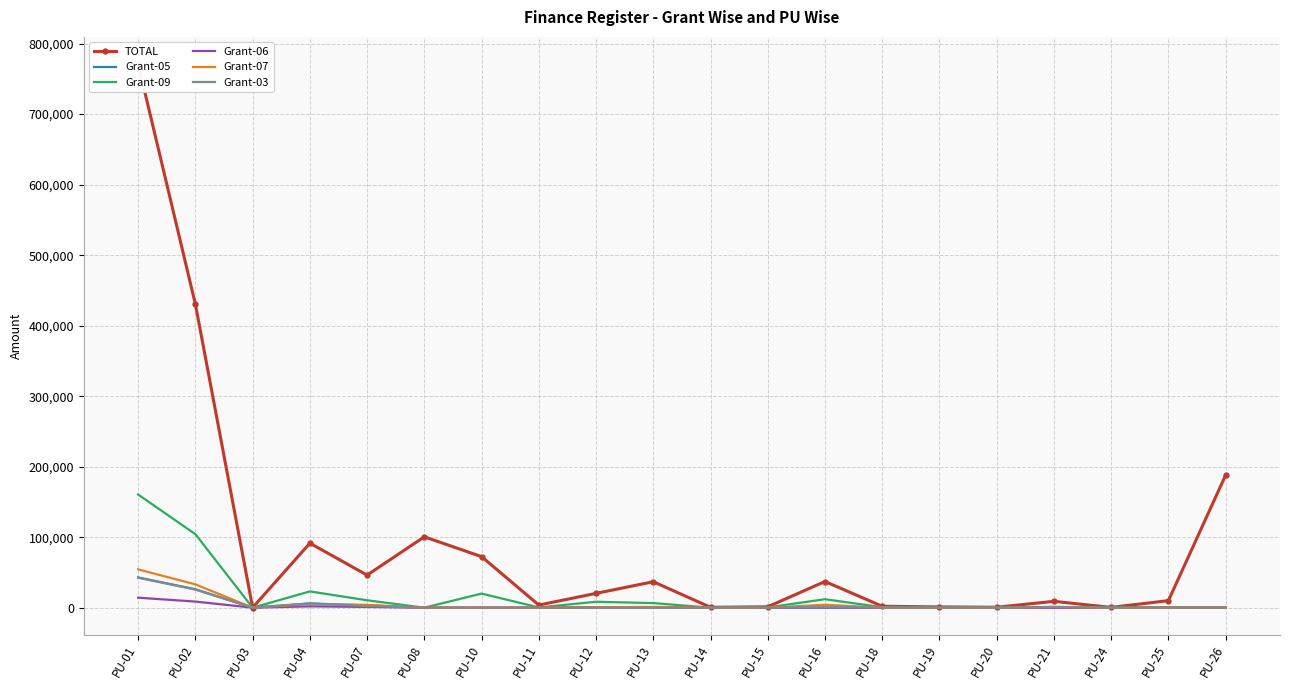

Where is the first local minimum for Grant-05?

PU-03